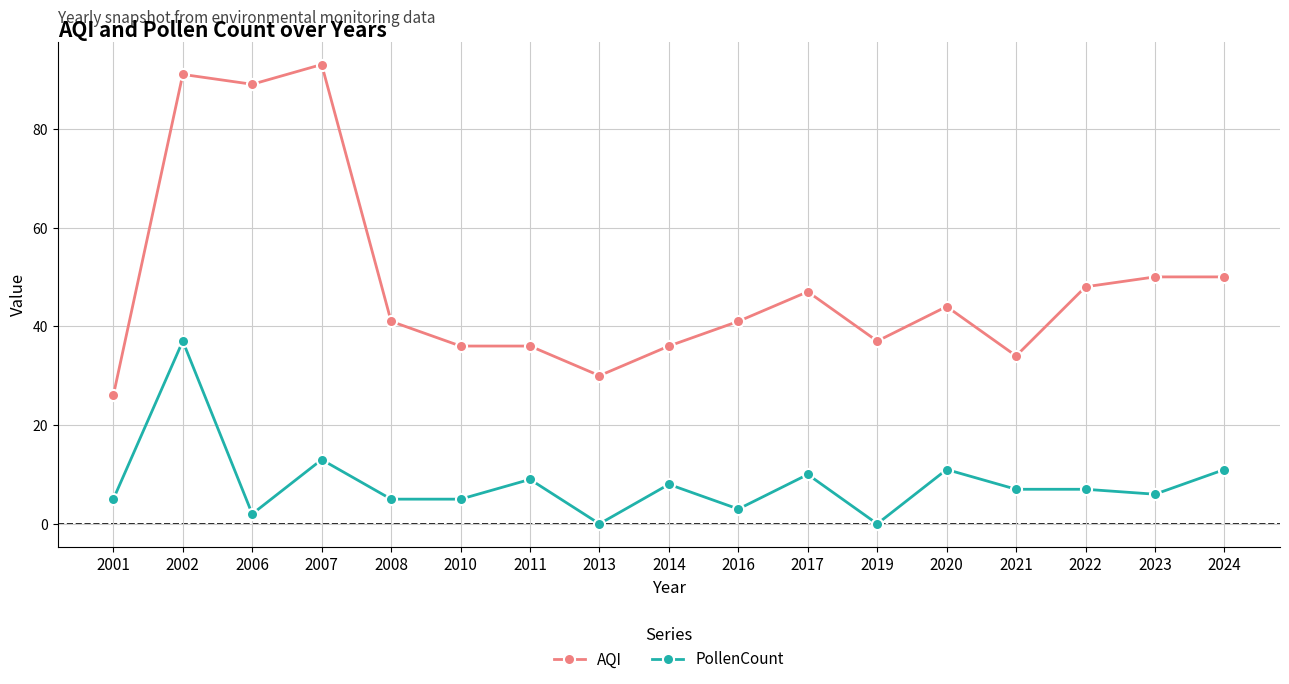

True or false: AQI has a value of 81 at 2023.

False